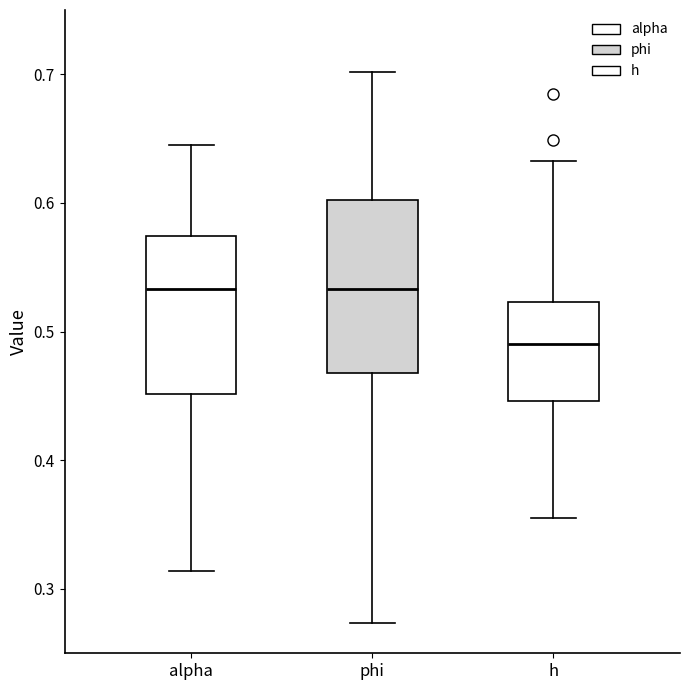

Where is the lower edge of the box for h on the y-axis? The values are not printed on the chart, so give them approximately, as read against the axis.

0.45